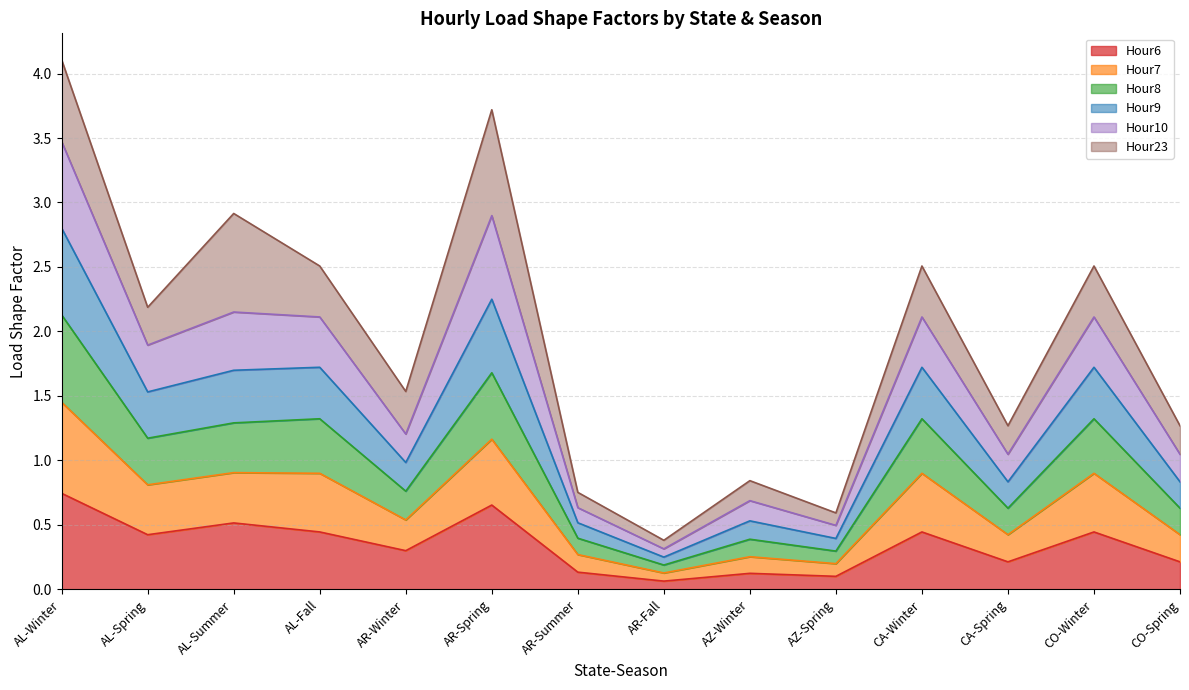

At which category is the sum across all series the highest?

AL-Winter